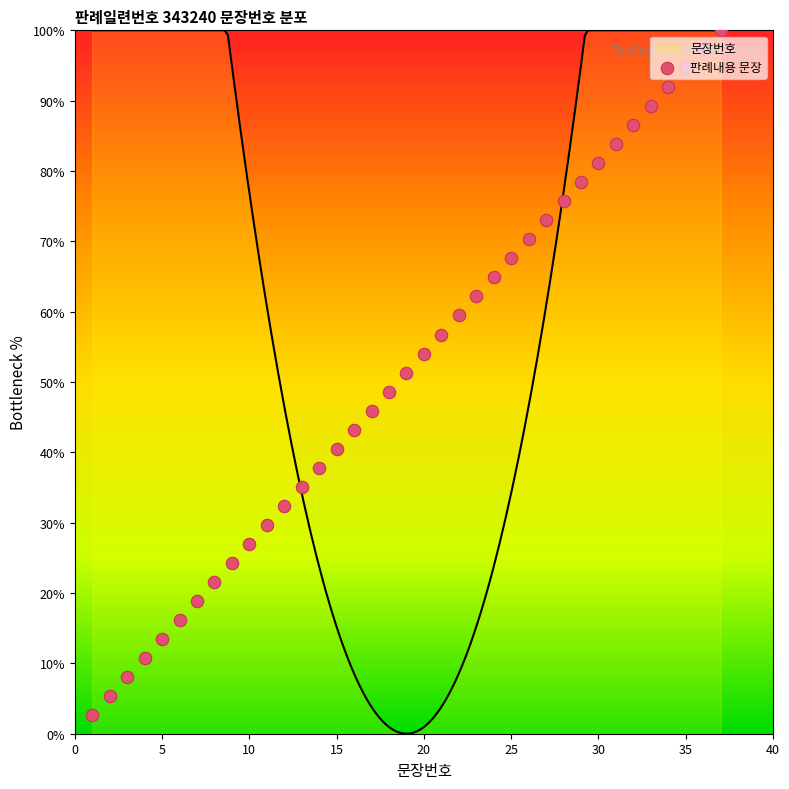

What is the change in value from 15 to 31?

+43.2